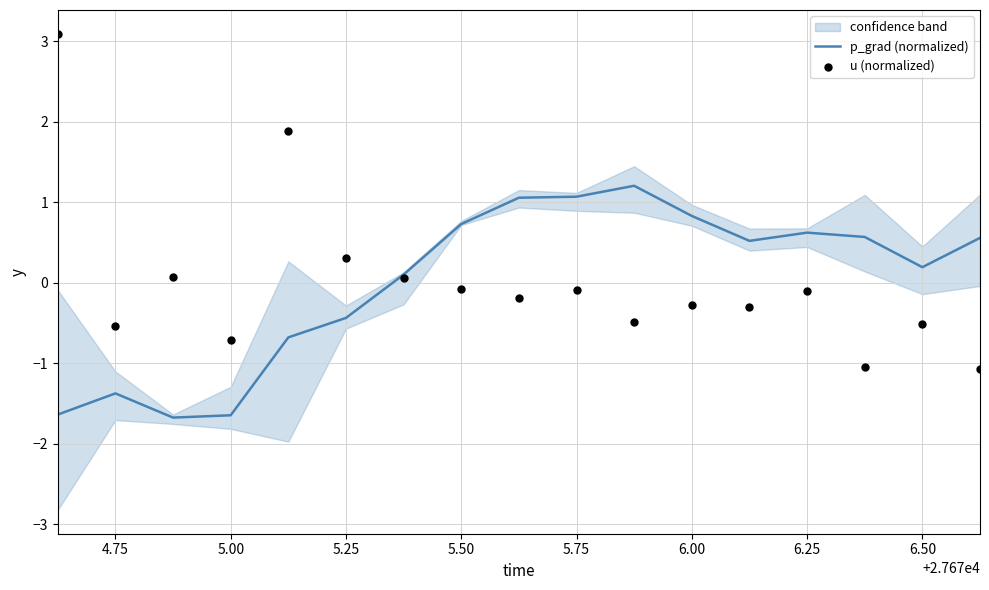

Which series has the largest Y range (max minus min)?

u (normalized)